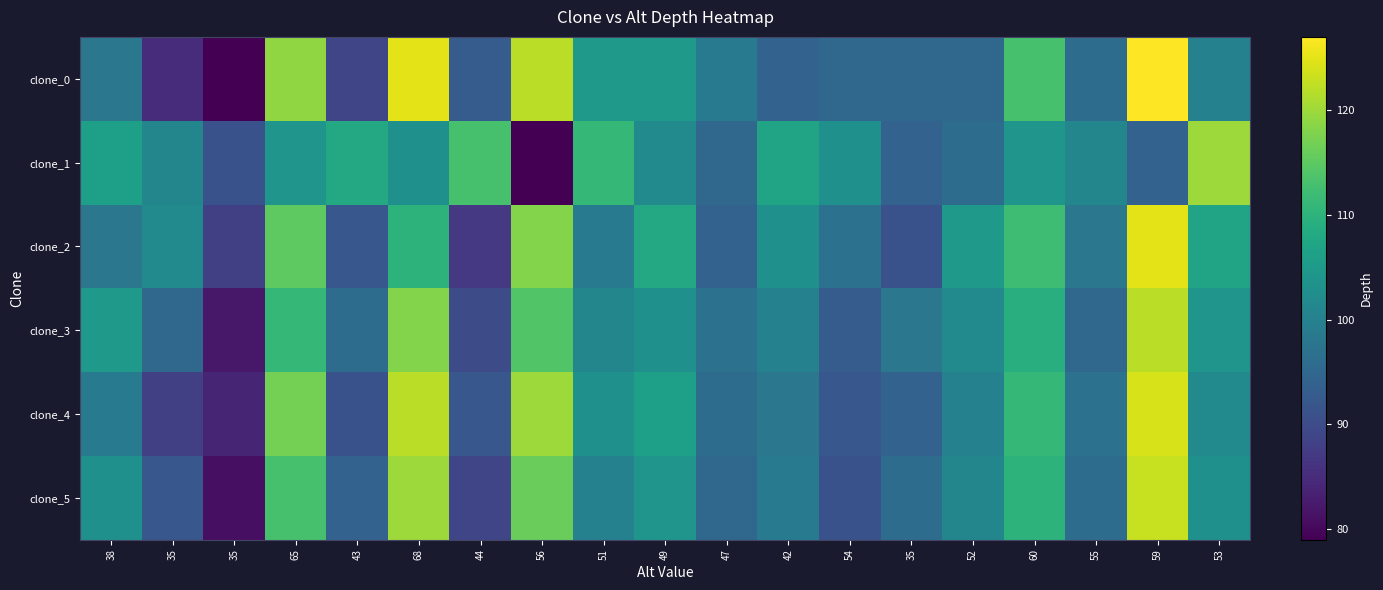

How many series are shown in this chart?

6